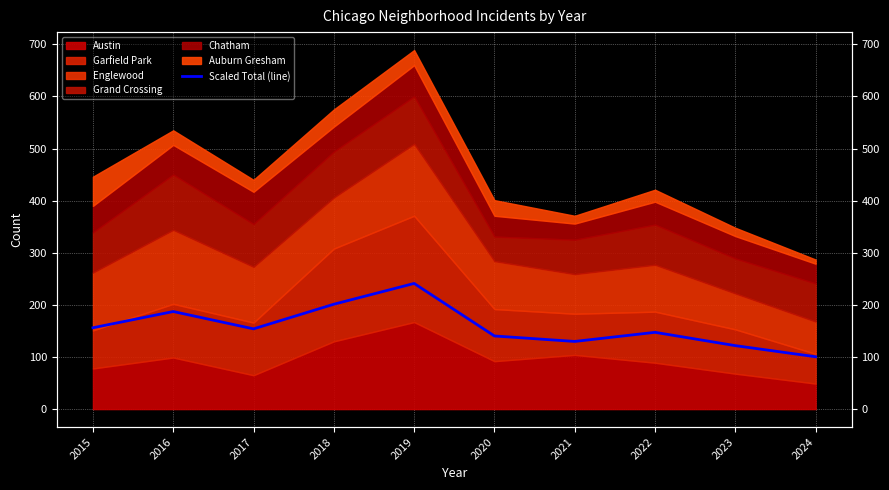

How many interior local peaks (higher than both neighbors) does the data have?

3